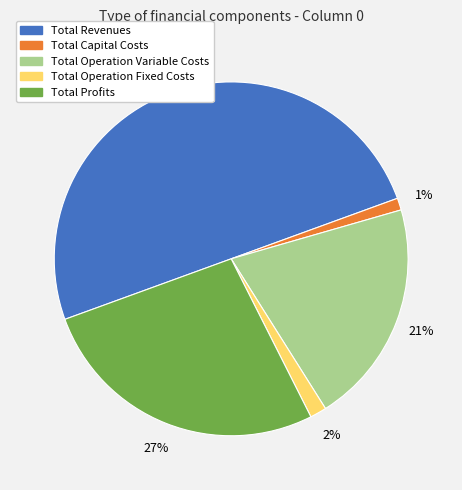

Do Total Operation Fixed Costs and Total Capital Costs together represent more than half of the pie?

No